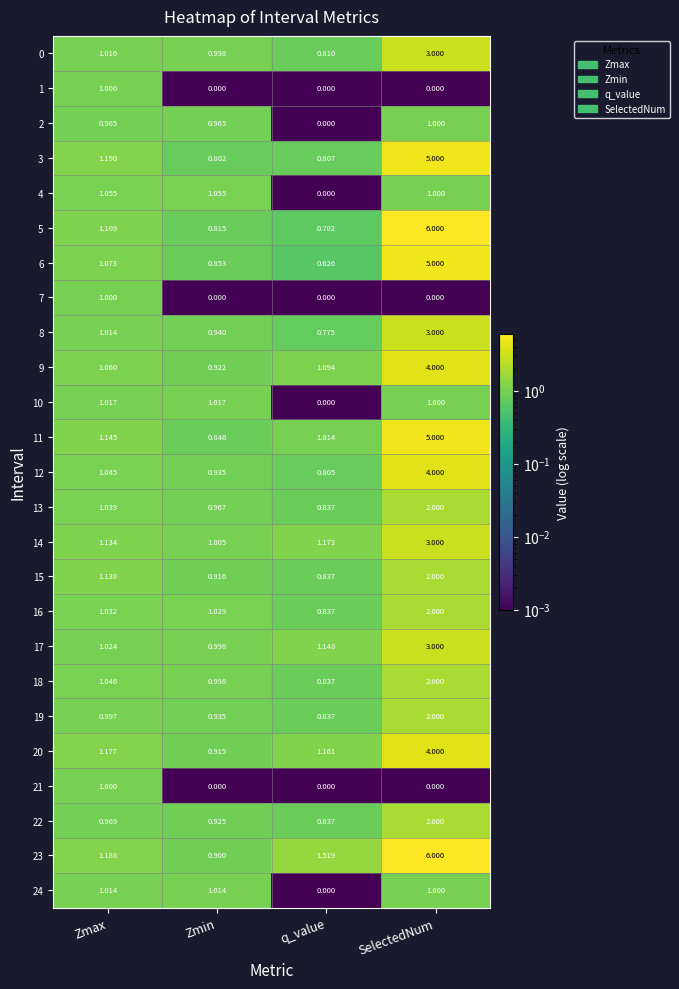

Where does the 9 series first go above 1?

Zmax